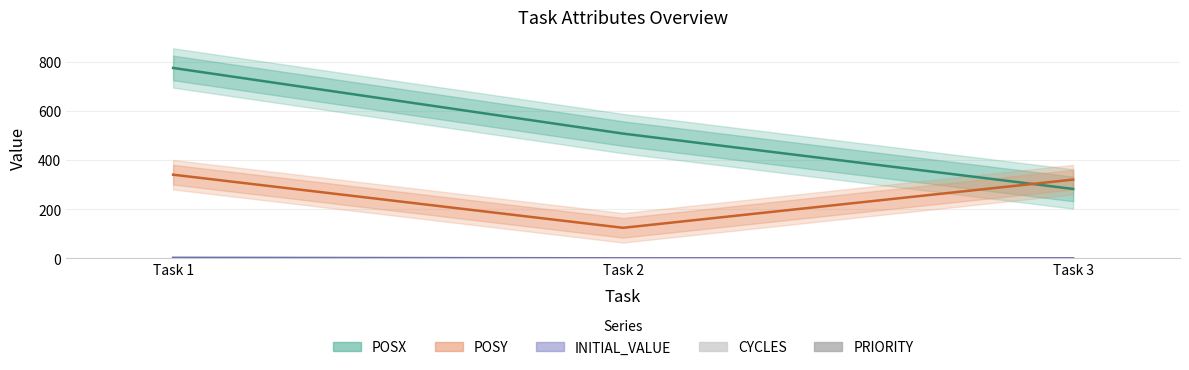

At Task 3, list the series in order from largest to smallest.

POSY, POSX, CYCLES, INITIAL_VALUE, PRIORITY